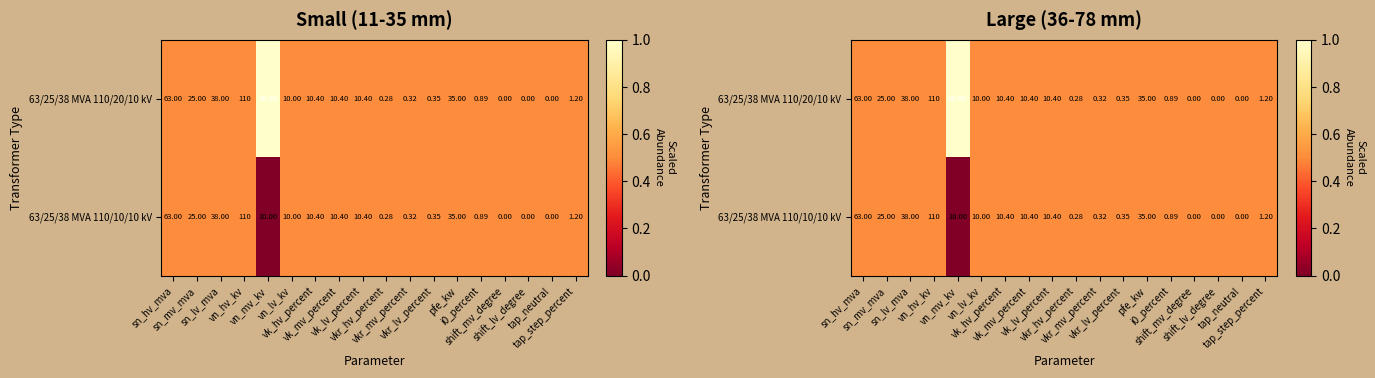

What is the greatest value displayed?

1.0